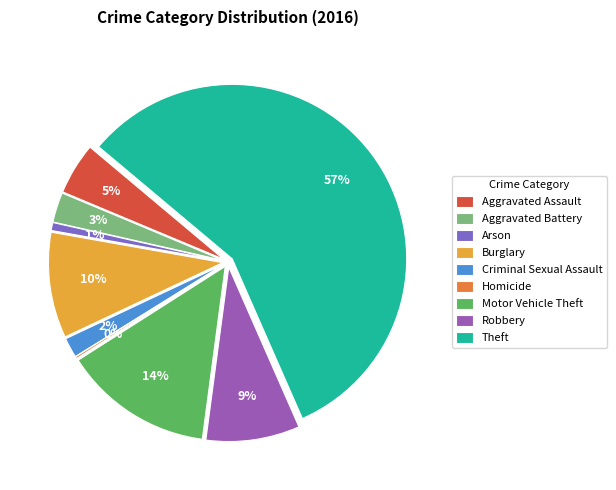

Which category has the smallest portion of the pie?

Homicide